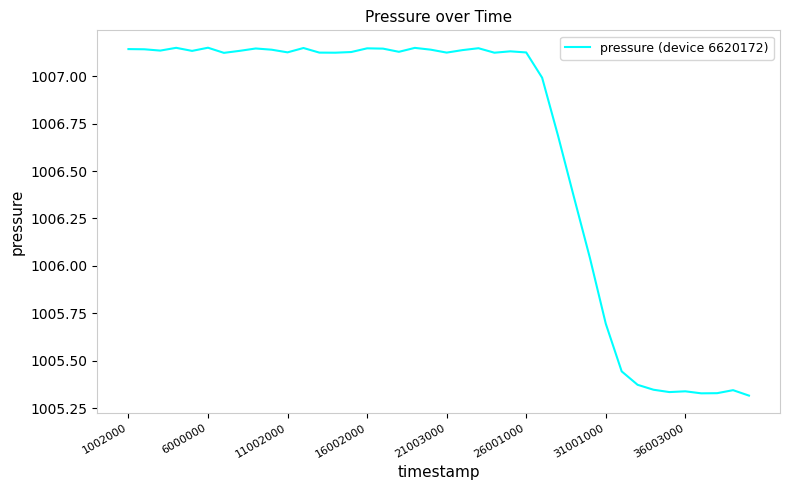

Does the chart display data point markers on the line(s)?

No